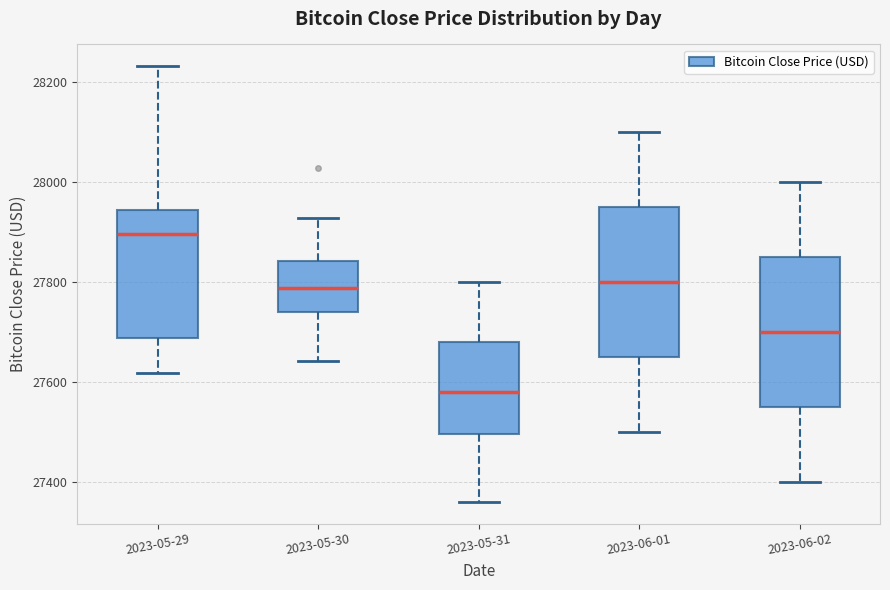

Reading left to right, read every box against the y-axis: the position of its median line, the range the box covers, and the ends of its whiskers. The values are not printed on the chart, so give them approximately, as read against the axis.

2023-05-29: median 27900, box 27680 to 27940, whiskers 27620 to 28240
2023-05-30: median 27780, box 27740 to 27840, whiskers 27640 to 27920
2023-05-31: median 27580, box 27500 to 27680, whiskers 27360 to 27800
2023-06-01: median 27800, box 27660 to 27960, whiskers 27500 to 28100
2023-06-02: median 27700, box 27560 to 27860, whiskers 27400 to 28000